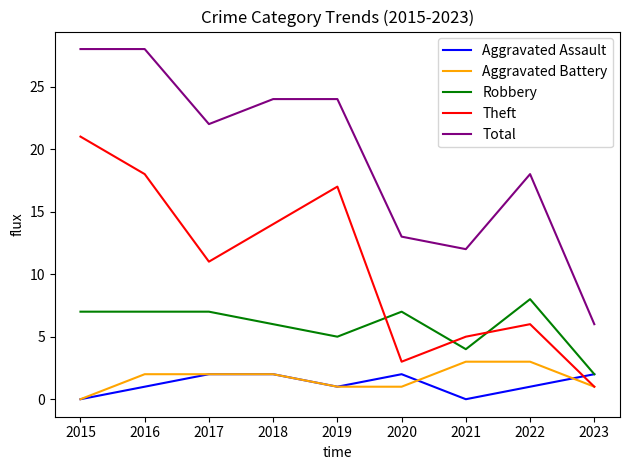

What is the total value across all series at 2022?

36